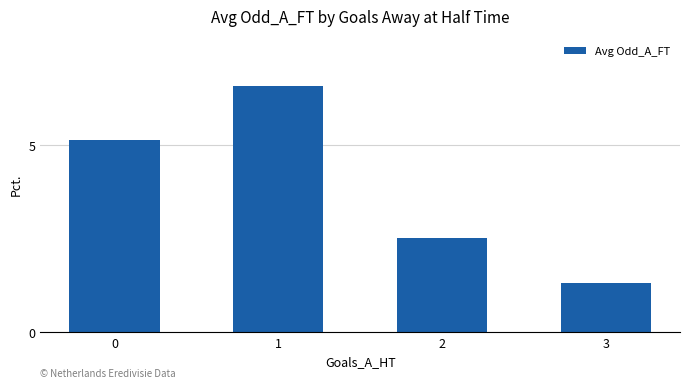

The chart shows a value of 2.3 at 3. True or false?

False